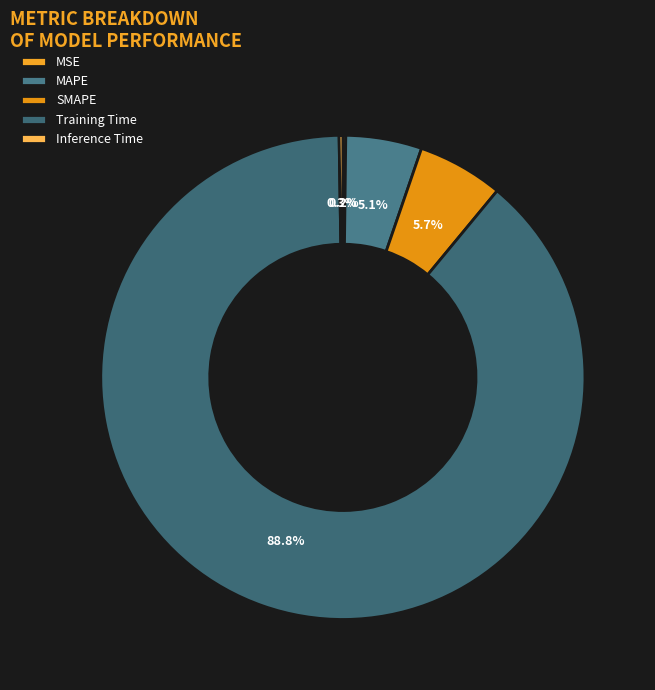

What is the majority slice?

Training Time